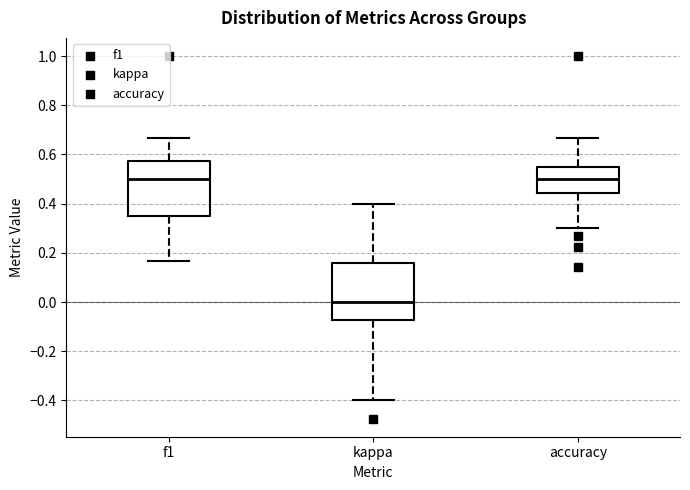

Which box has the lowest median line?

kappa